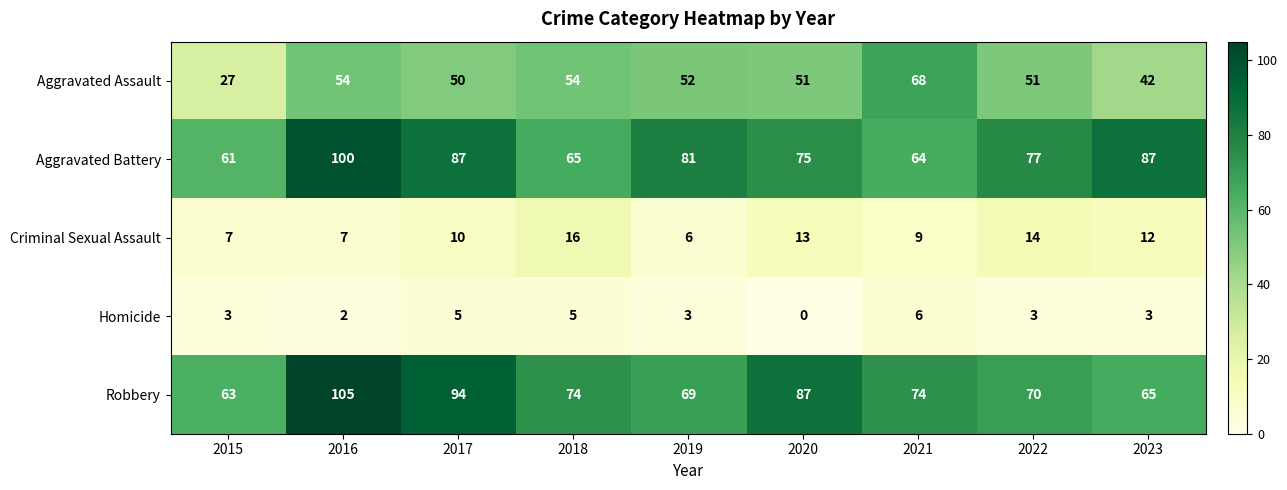

How many values in Homicide are above zero?

8